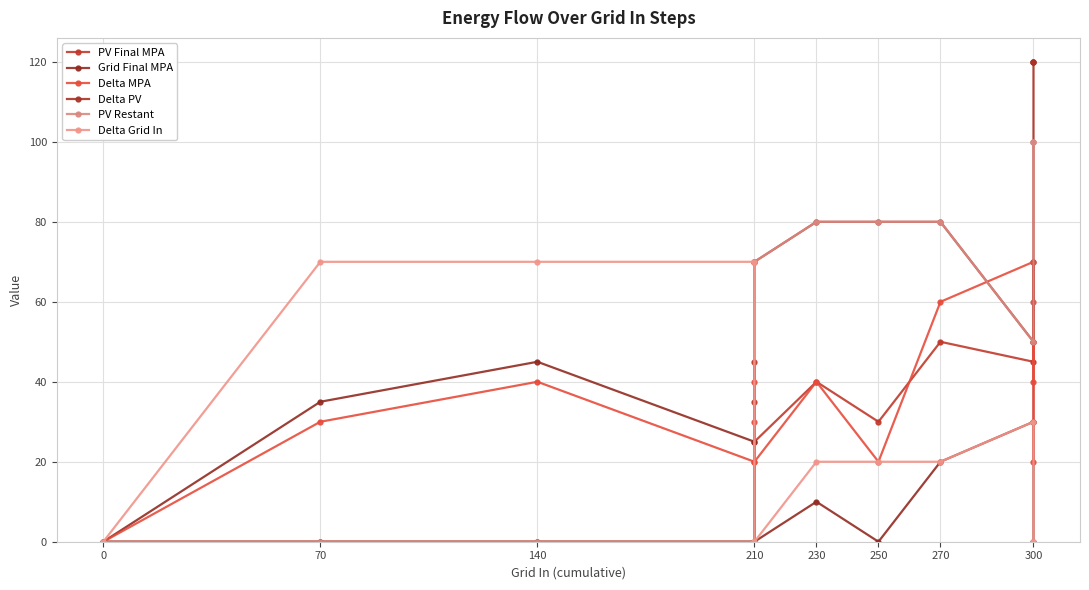

At which label does Delta Grid In first exceed 20?

70